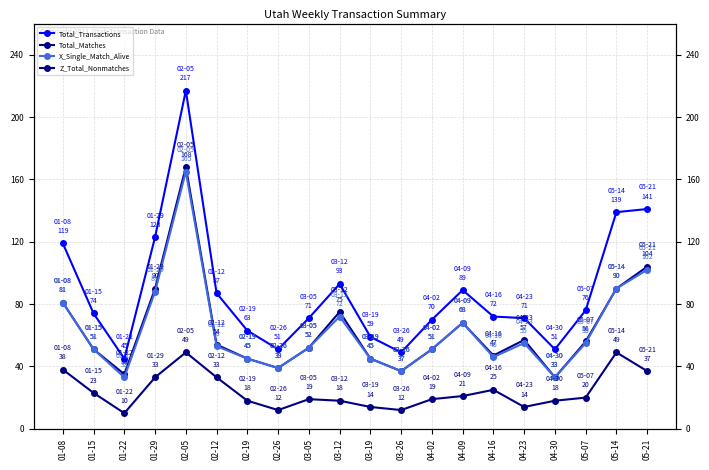

How many lines are shown in the chart?

4